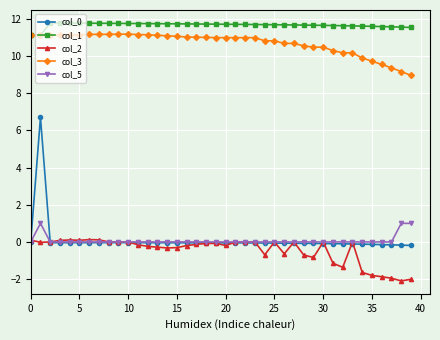

What is the average value of the col_1 series?

11.7